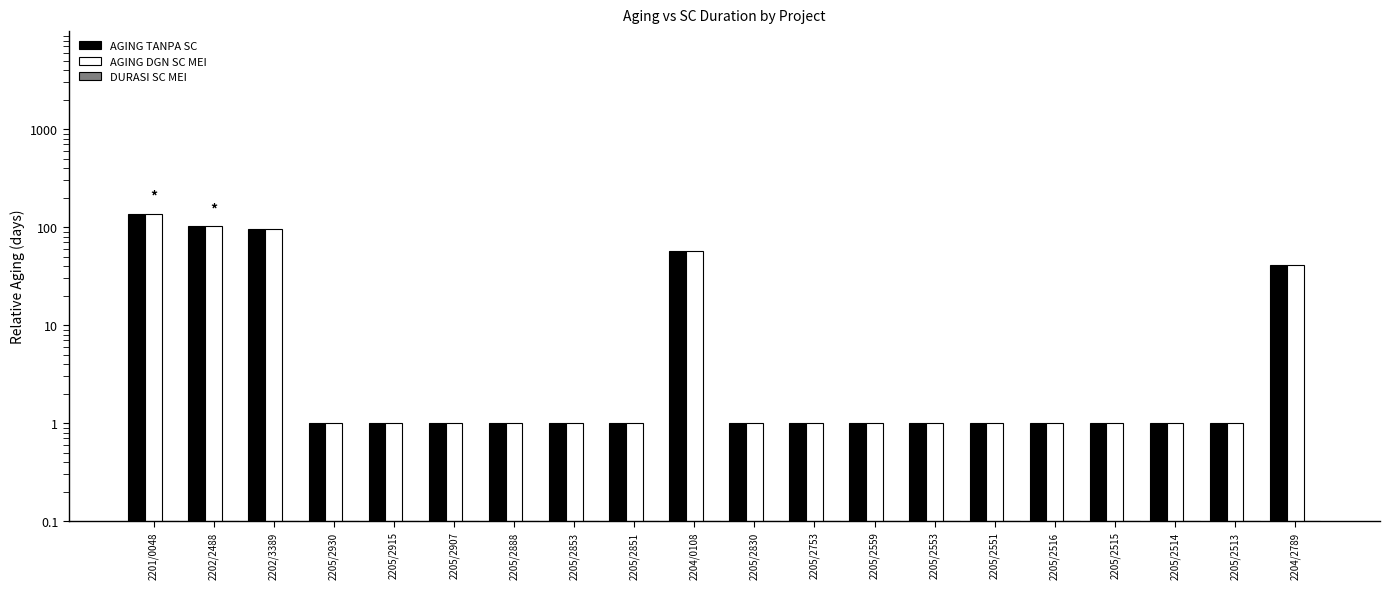

How many groups of bars are there?

20